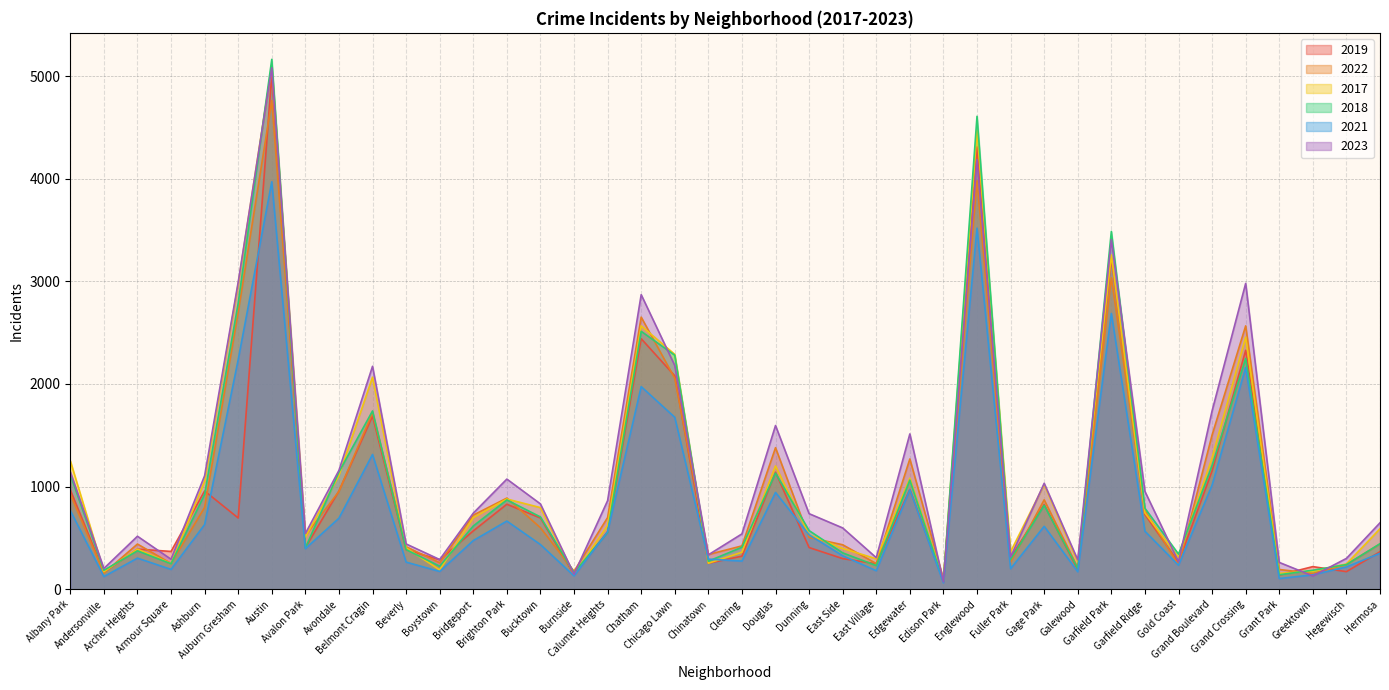

At which category is the sum across all series the highest?

Austin